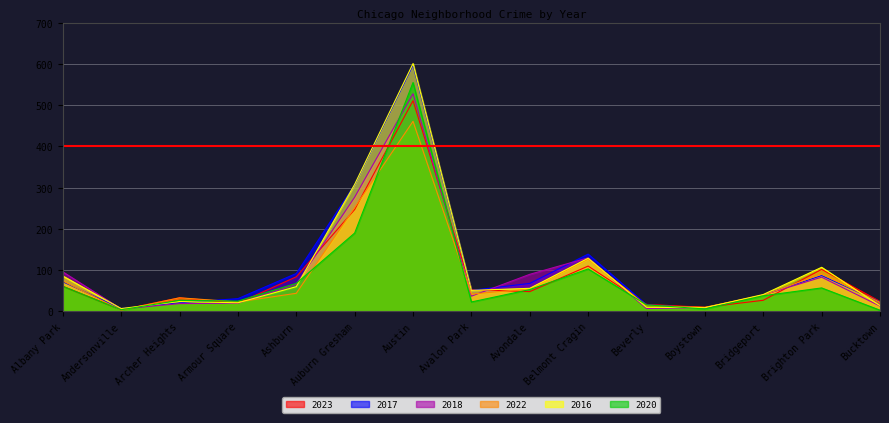

True or false: 2023 has a value of 61 at Albany Park.

True